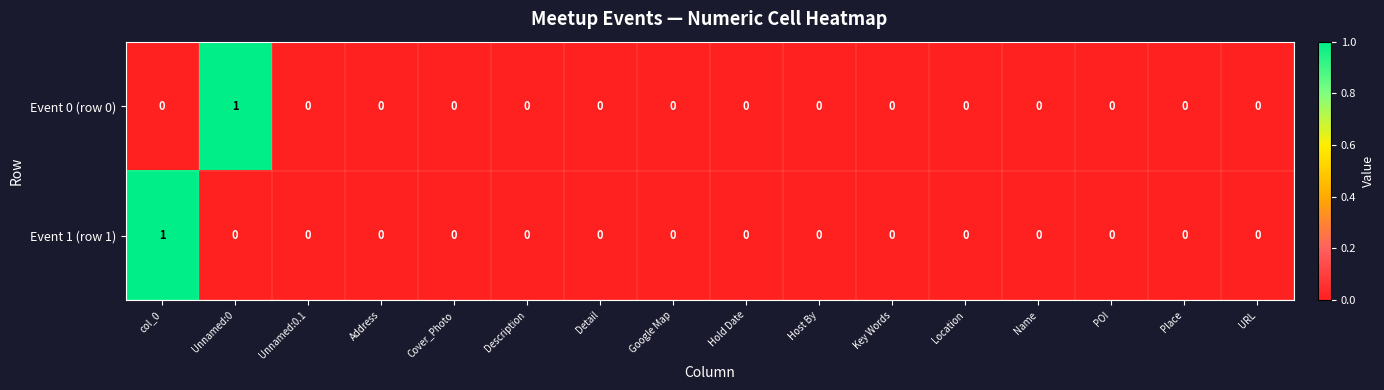

How many Event 1 (row 1) values are between 0 and 1?

16